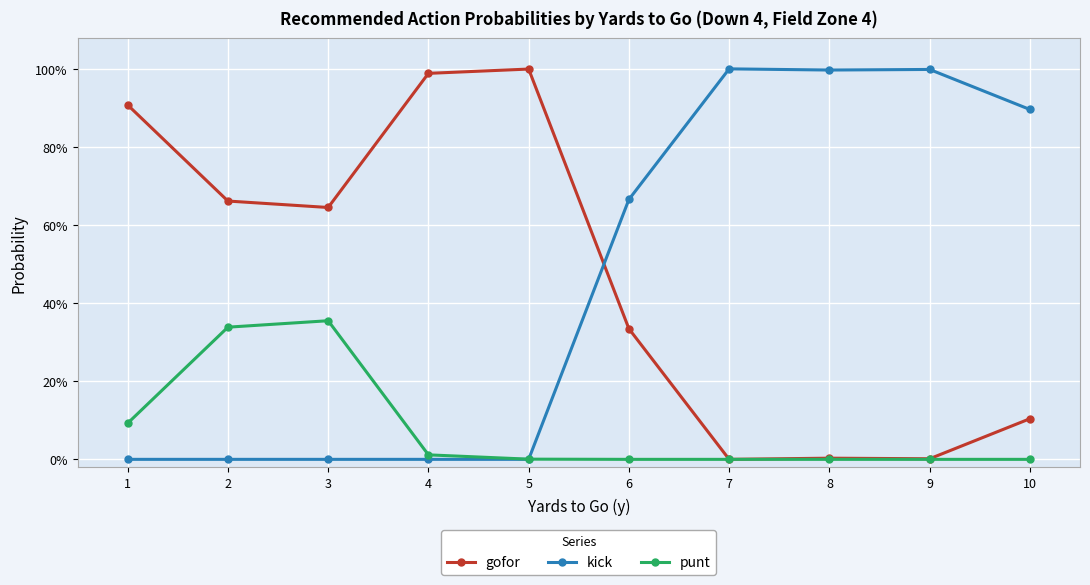

What are all the series names shown in the legend?

gofor, kick, punt